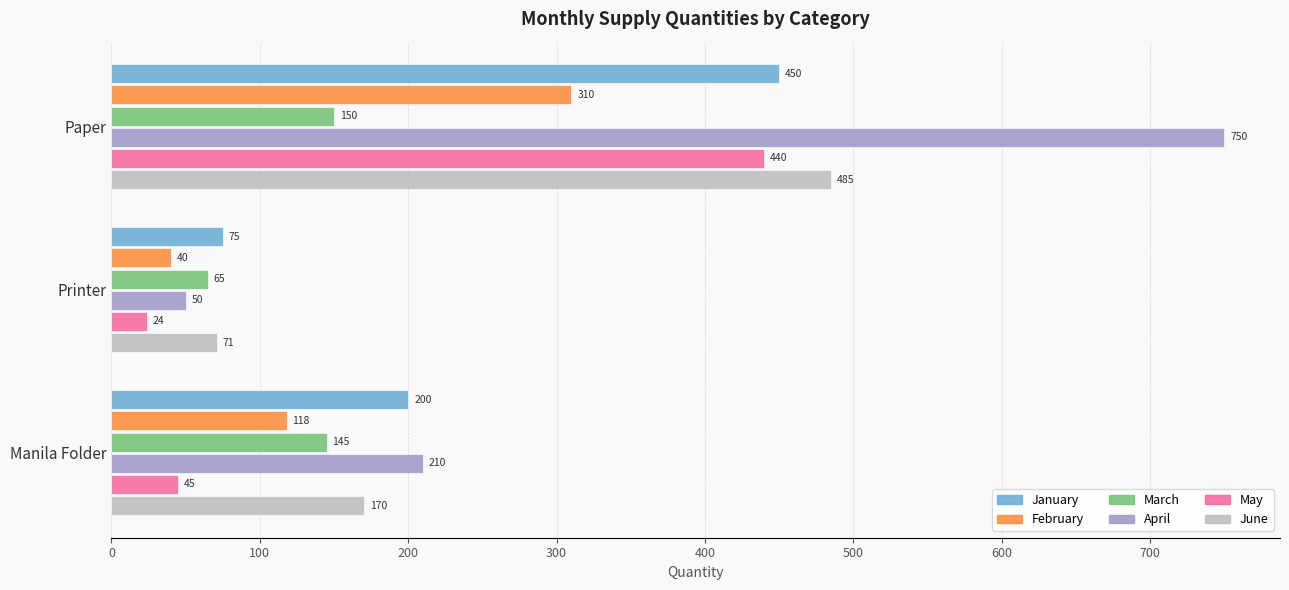

Is it true that March equals 67 at Manila Folder?

False